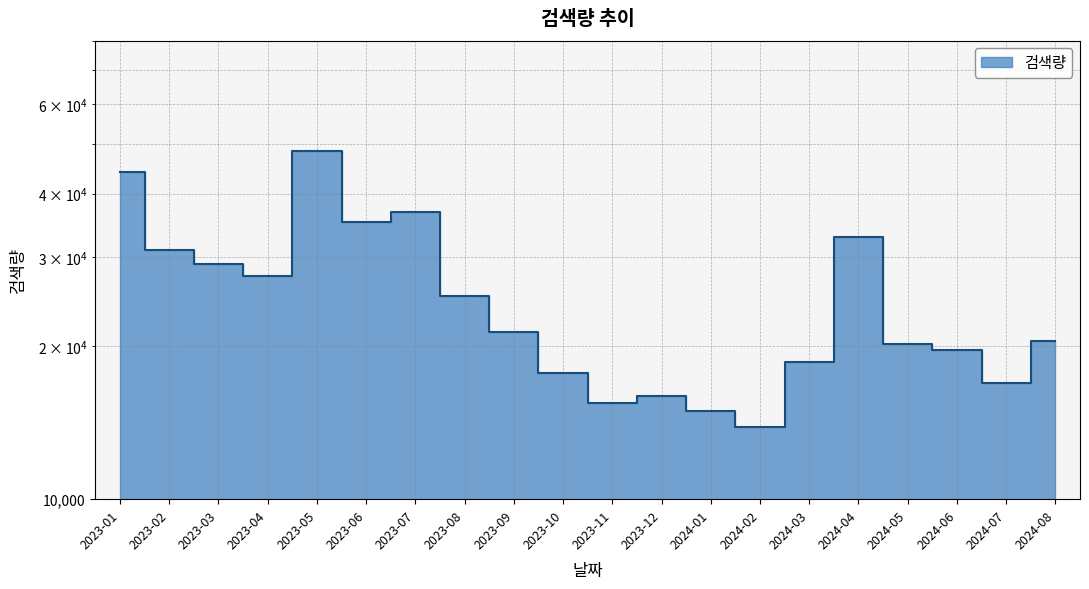

What is the change in value from 2023-08 to 2024-08?

-4600